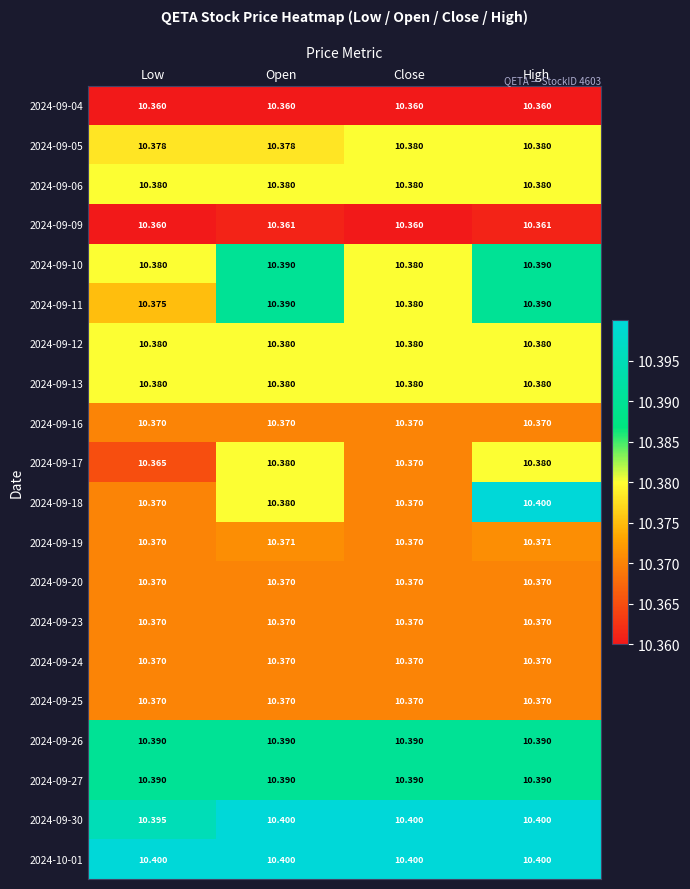

Which series changed the most between Open and High?

2024-09-18